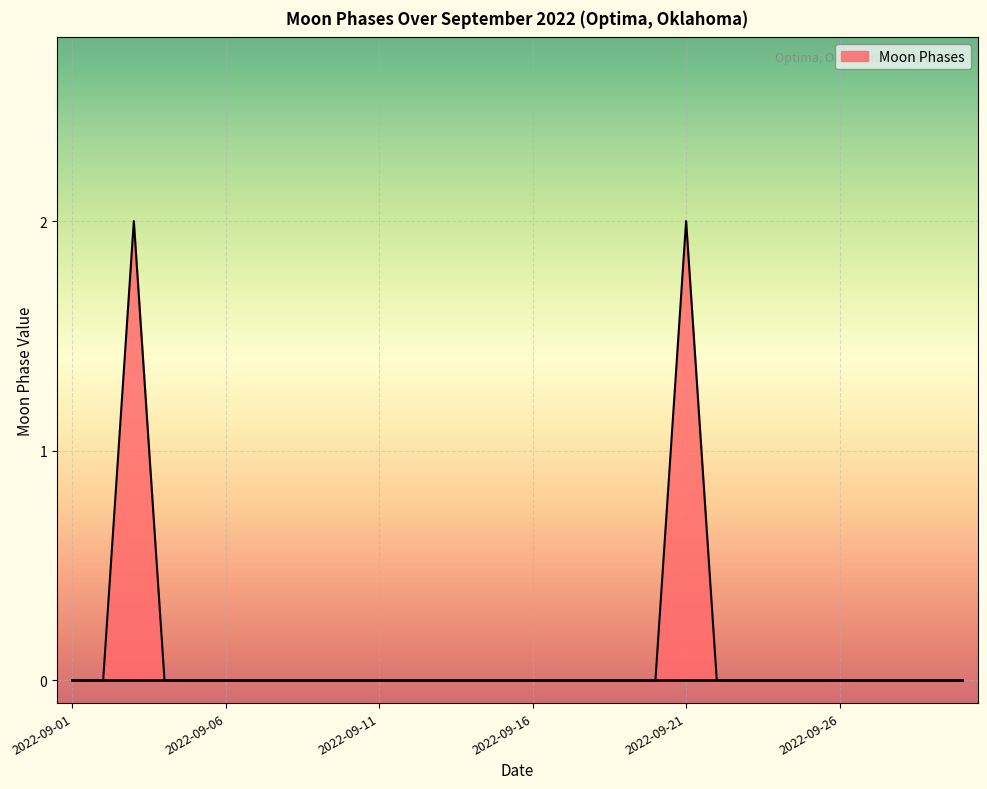

How many series are shown in this chart?

1